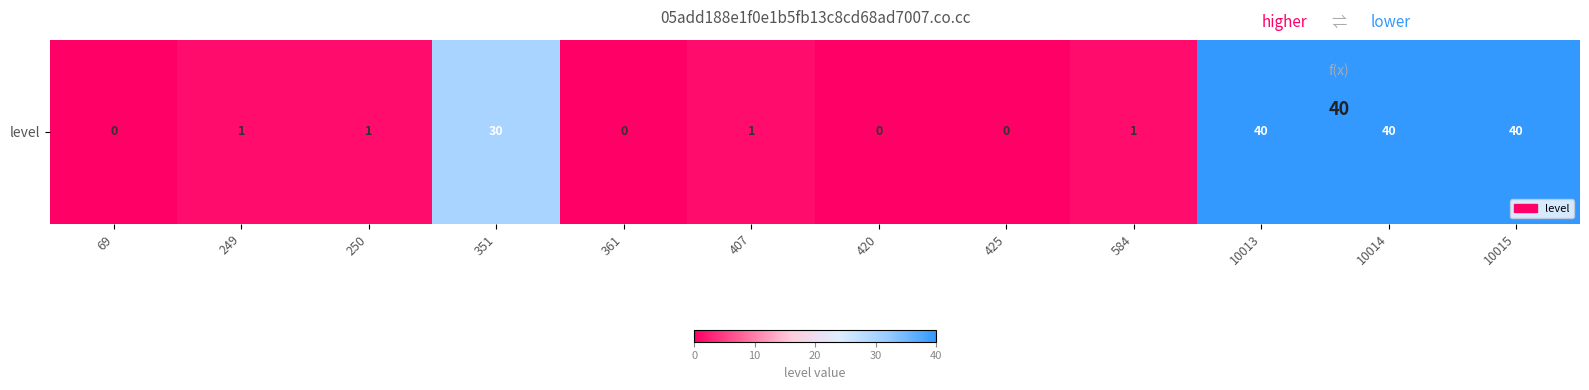

Rank the categories by value from highest to lowest.

10013, 10014, 10015, 351, 249, 250, 407, 584, 69, 361, 420, 425